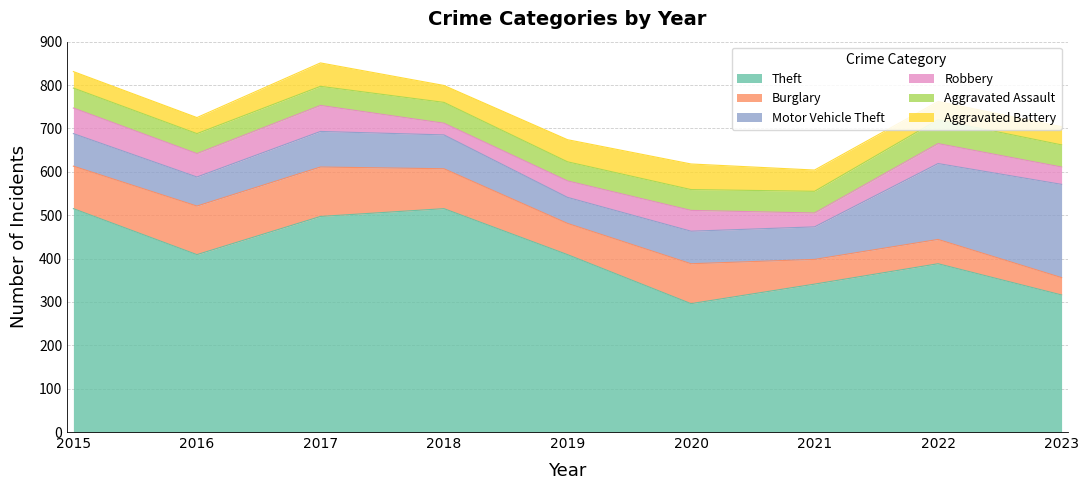

After their last crossing, which series has the higher values: Robbery or Aggravated Battery?

Aggravated Battery